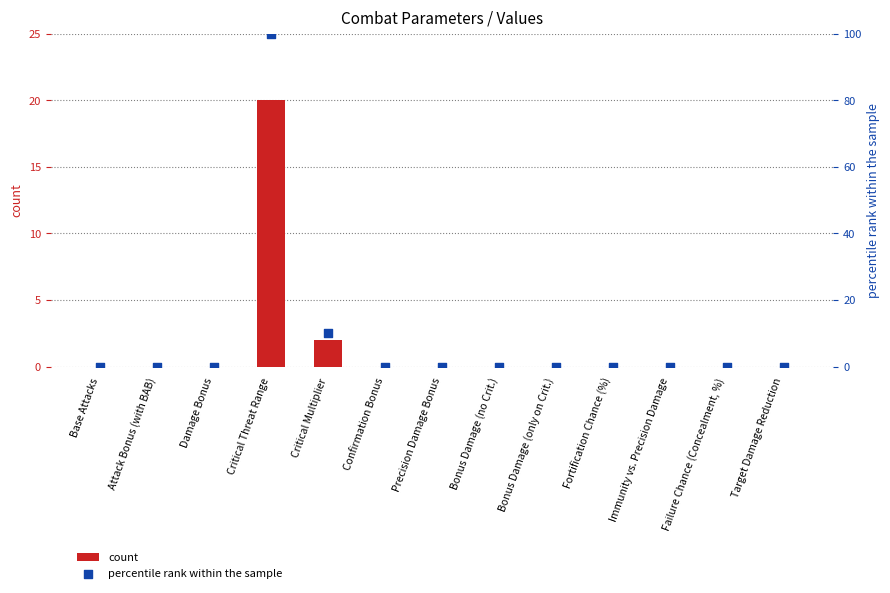

Which series has the largest Y range (max minus min)?

percentile rank within the sample